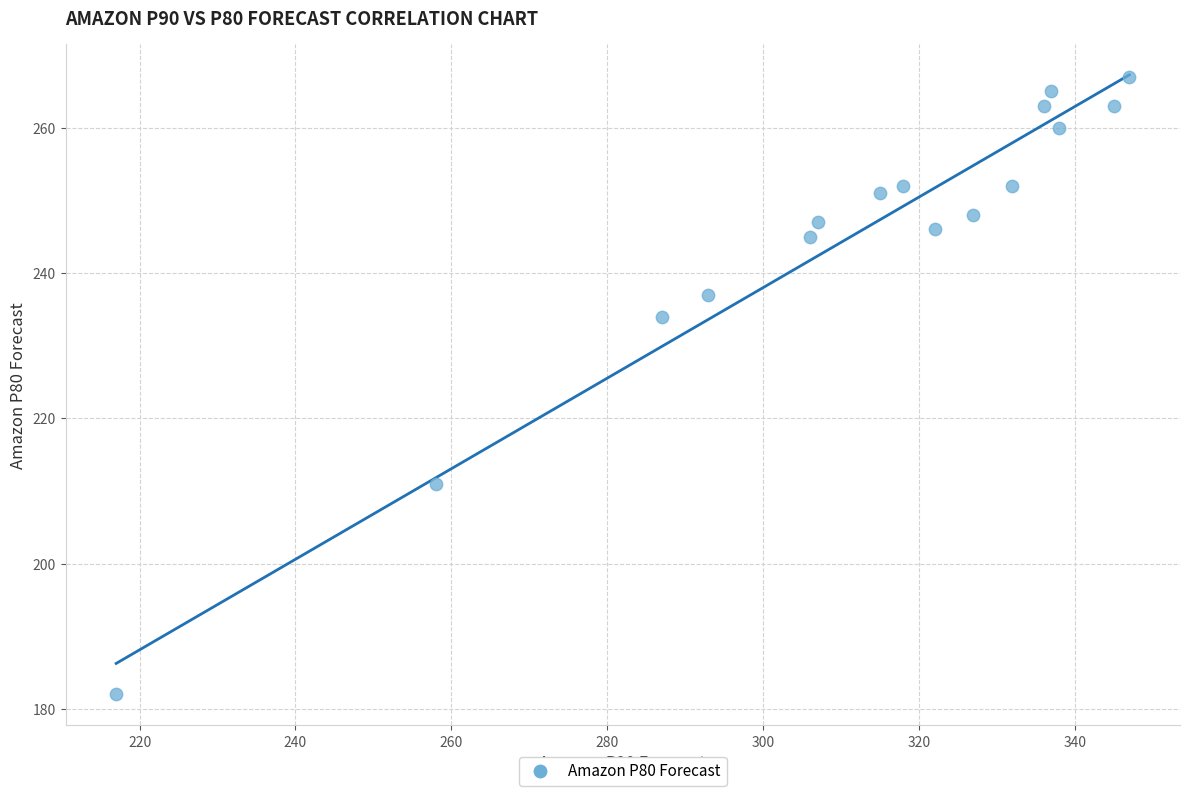

What is the range of Y values (max minus min)?

85